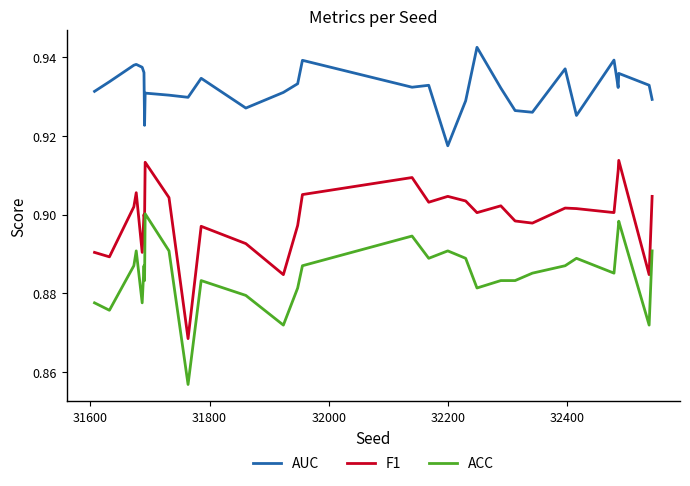

True or false: AUC and ACC cross at least once.

False